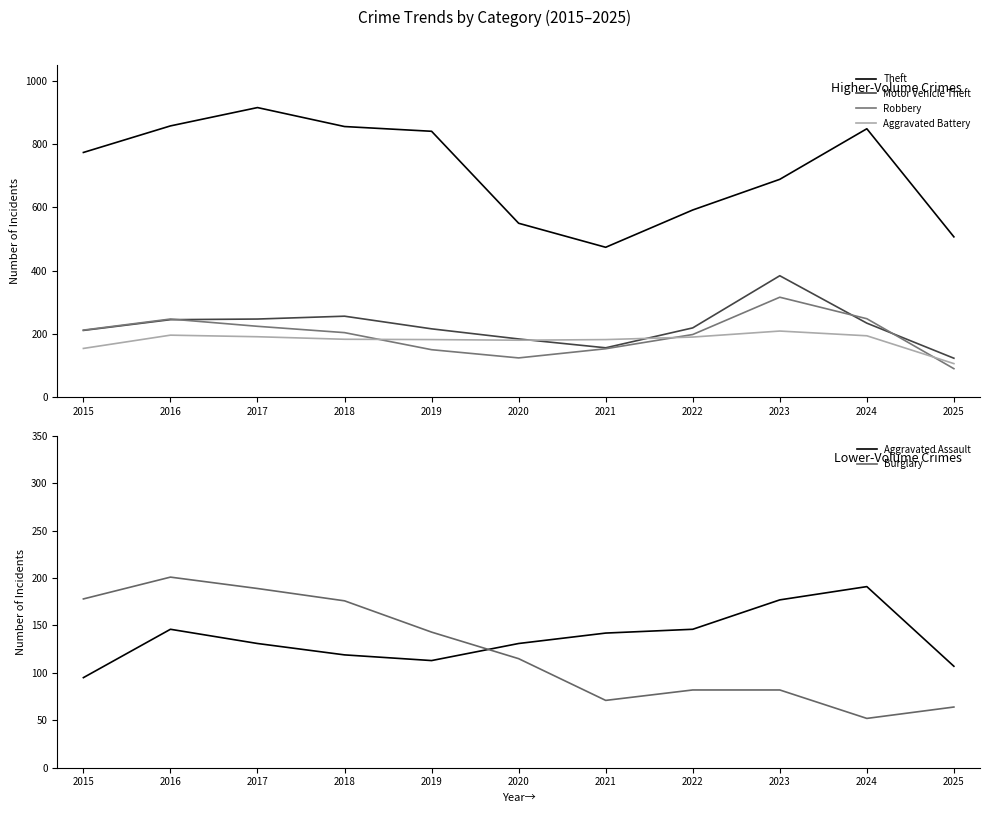

True or false: Theft and Aggravated Assault cross at least once.

False